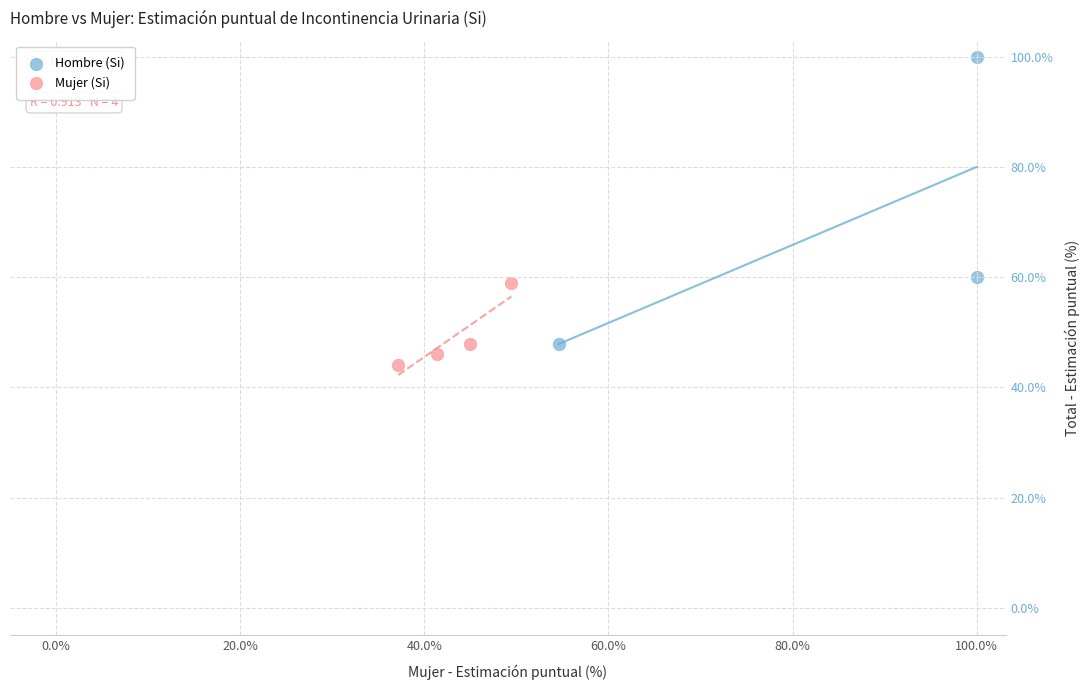

Which series has the largest Y range (max minus min)?

Hombre (Si)